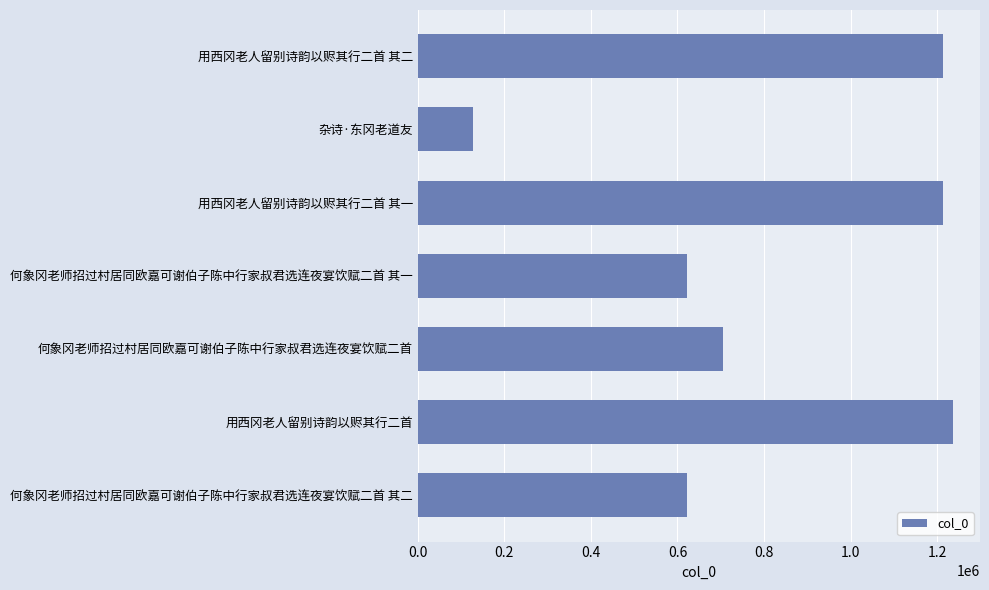

What is the value of the 7th bar from the top?

620988